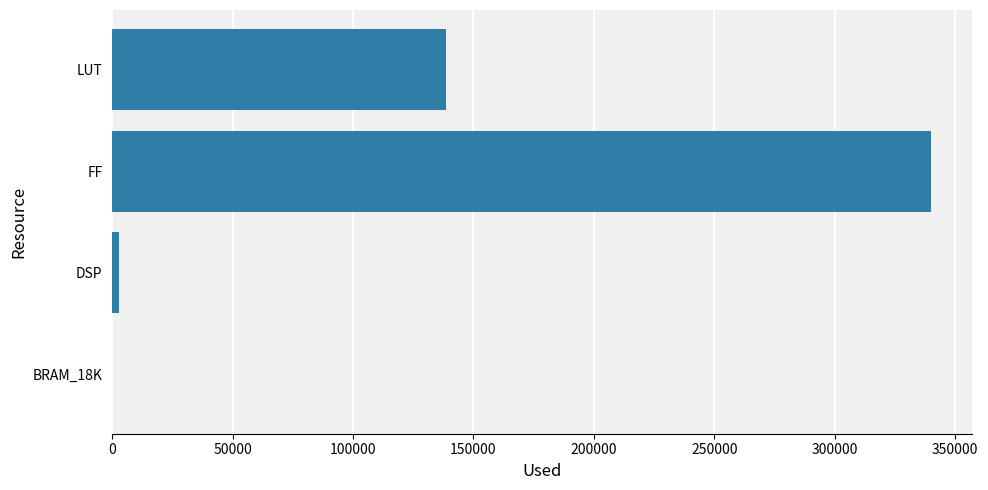

The chart shows a value of 207889 at FF. True or false?

False